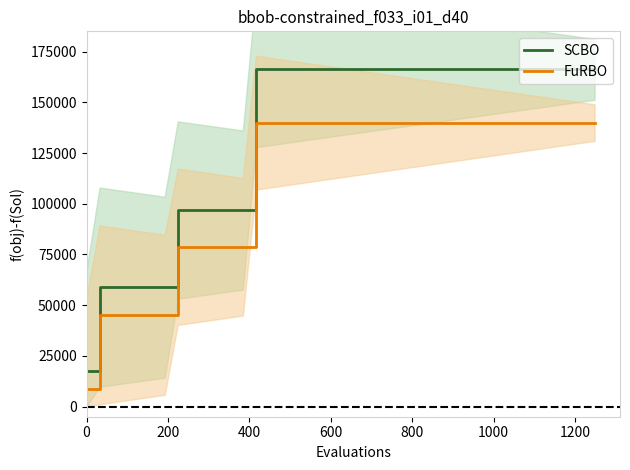

True or false: FuRBO and SCBO cross at least once.

False